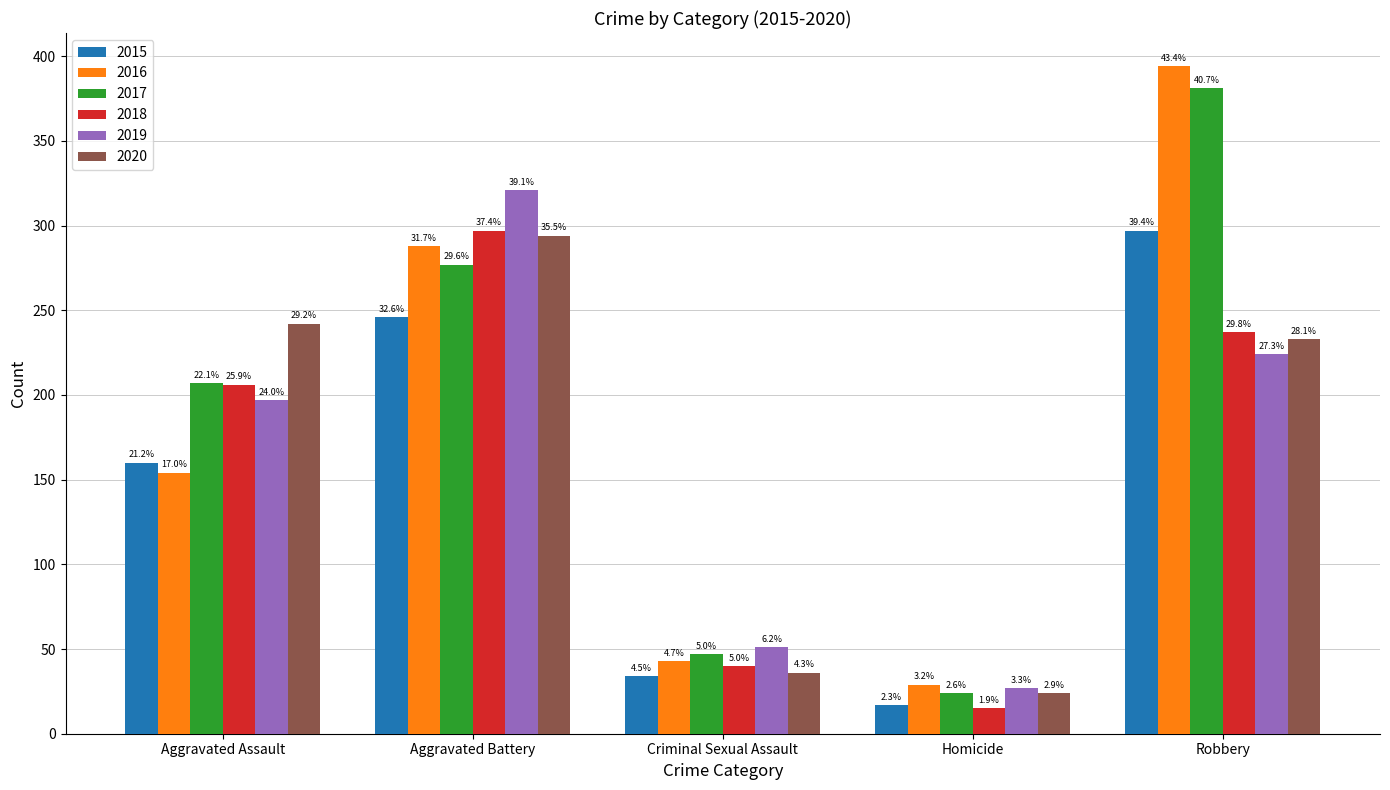

How many bars are there in each group?

6